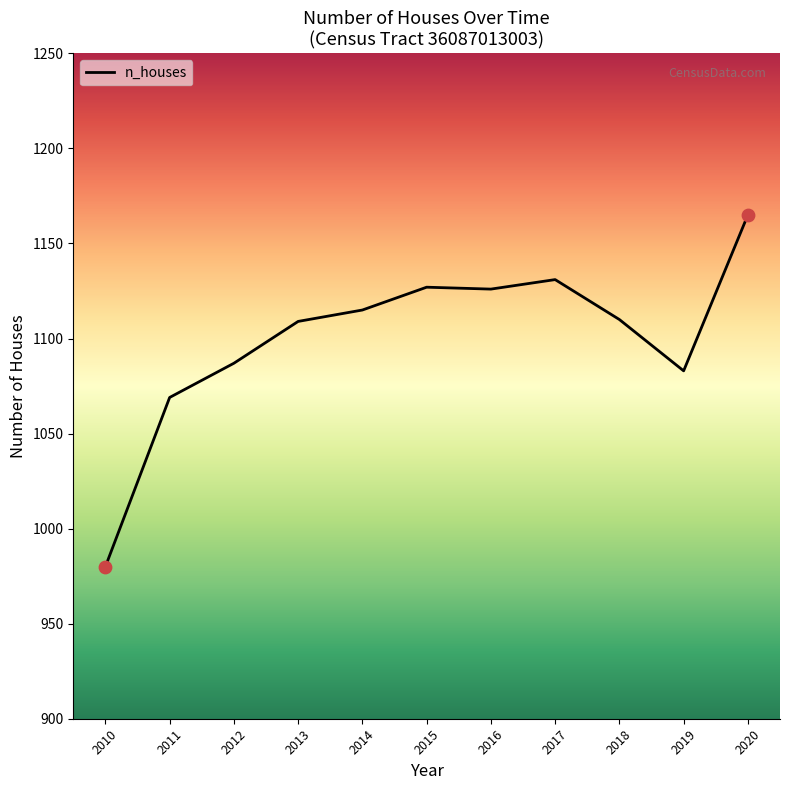

Approximately how many times larger is the value at 2015 compared to 2018?

1.0